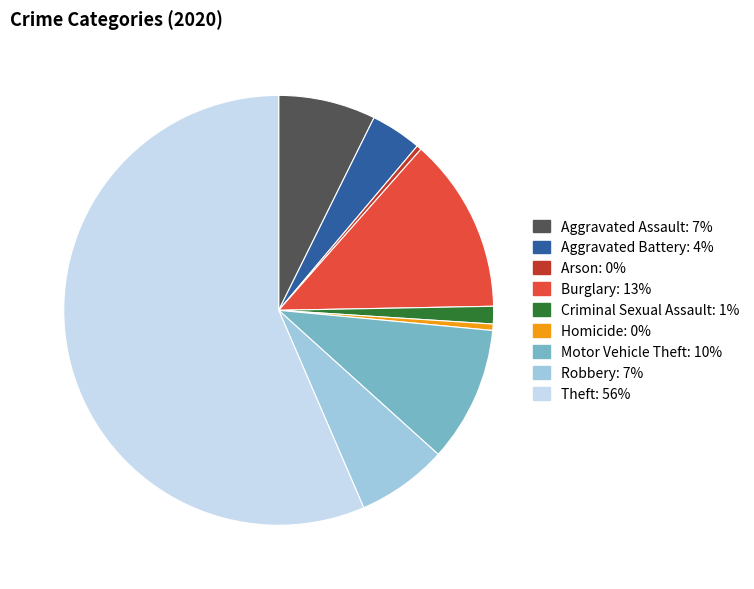

Is there a majority slice in this chart?

Yes